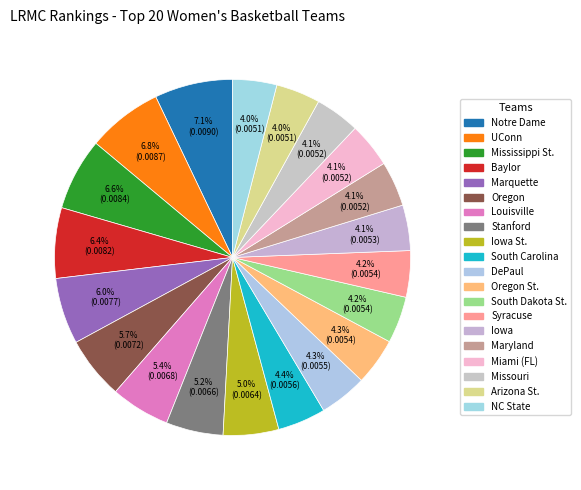

Count the number of slices in the pie.

20